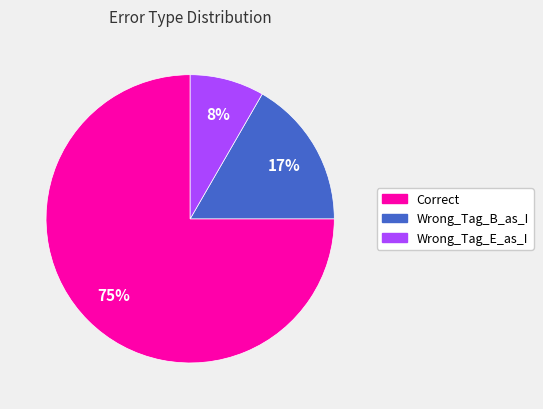

Count the number of slices in the pie.

3